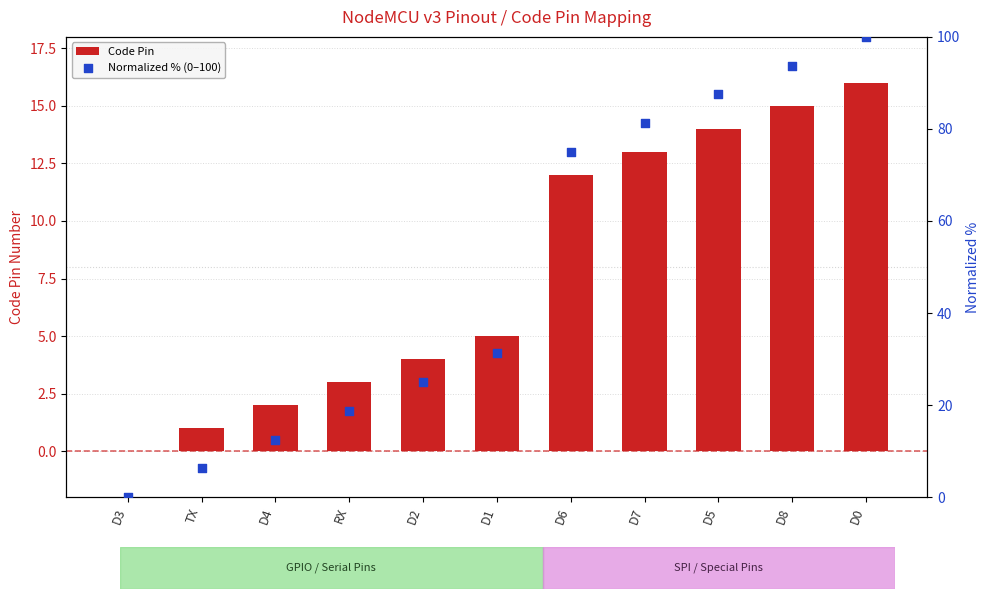

Is the value of Code Pin at D2 greater than the value of Normalized % (0–100) at RX?

No